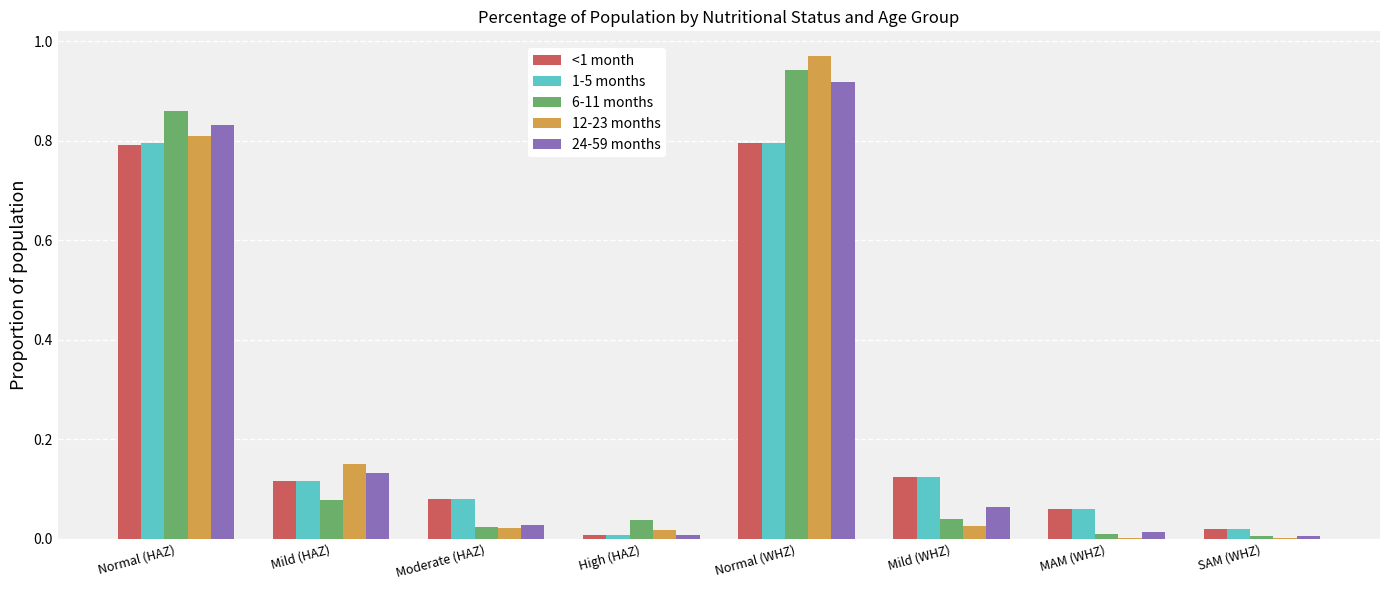

What is the sum of all 6-11 months values?

2.0